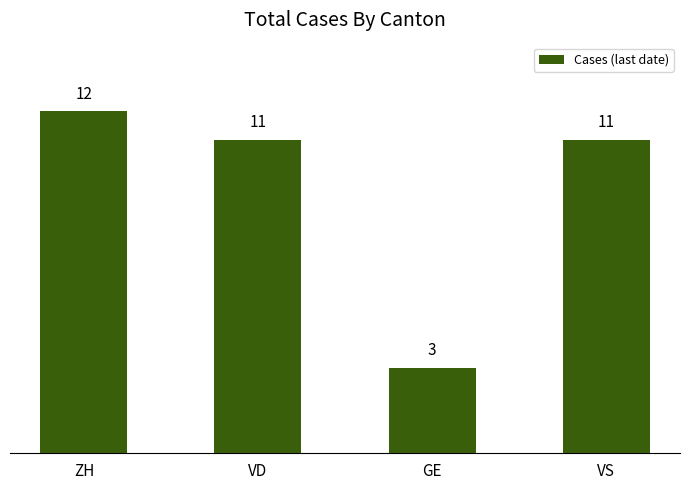

What is the maximum value shown in the chart?

12